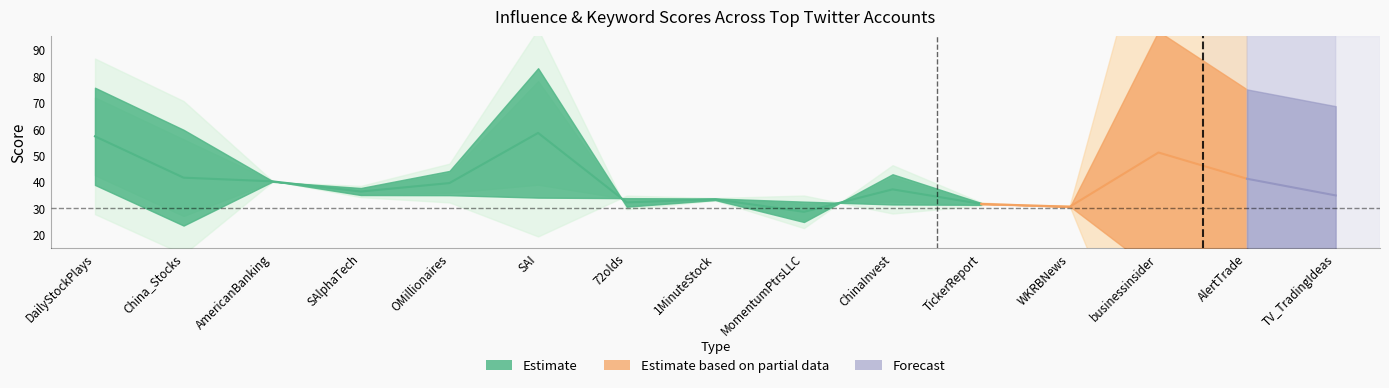

What is the difference between the Keyword score values at MomentumPtrsLLC and 1MinuteStock?

1.2